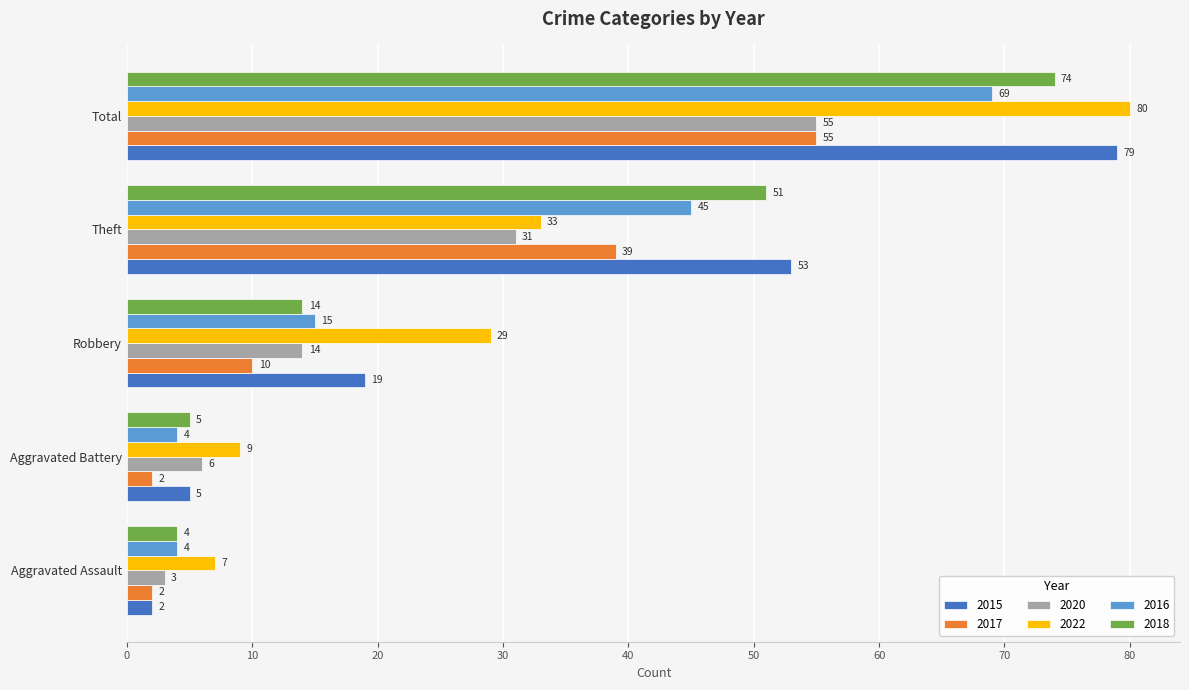

What is the maximum value shown in the chart?

80